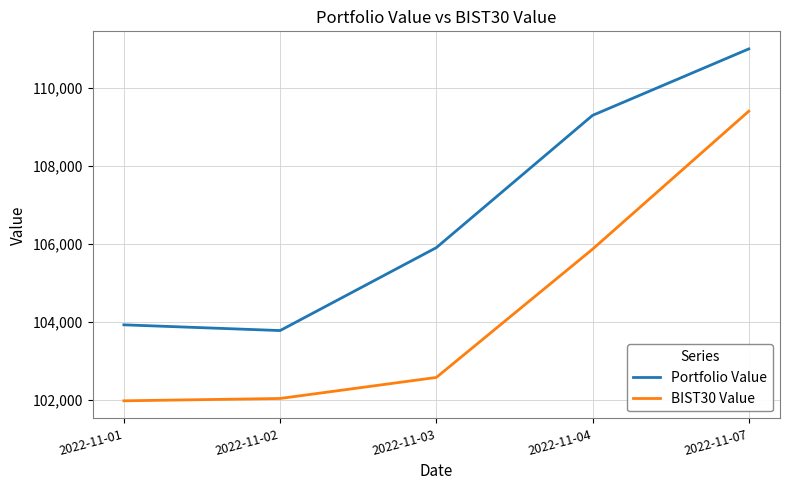

Is the value of BIST30 Value at 2022-11-07 greater than the value of Portfolio Value at 2022-11-07?

No